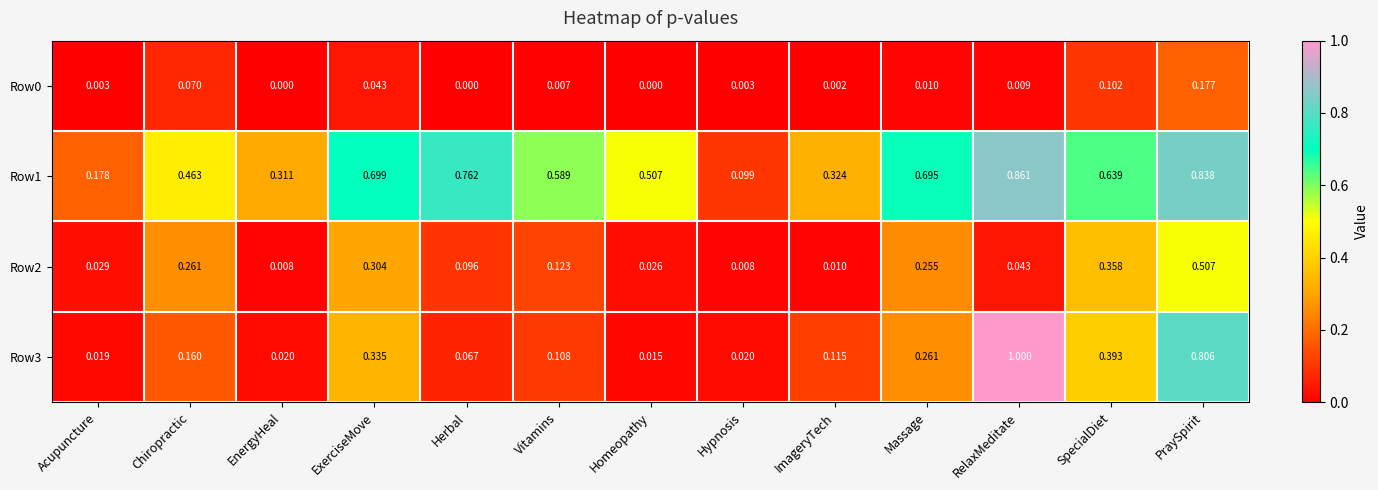

Which category has the highest value in the Row3 series?

RelaxMeditate